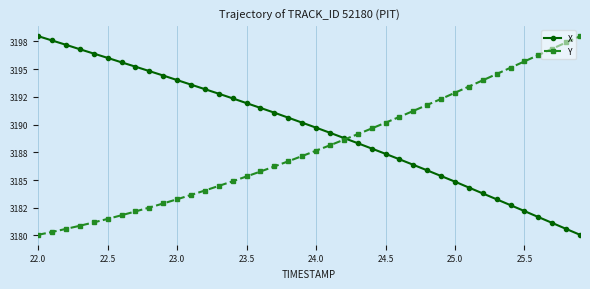

Reading left to right, extract all data points from this chart.

X: 3198.0	3197.6	3197.2	3196.8	3196.4	3196.0	3195.6	3195.2	3194.8	3194.4	3194.0	3193.6	3193.2	3192.8	3192.4	3191.9	3191.5	3191.1	3190.6	3190.2	3189.7	3189.3	3188.8	3188.3	3187.8	3187.4	3186.9	3186.4	3185.9	3185.4	3184.8	3184.3	3183.8	3183.3	3182.7	3182.2	3181.7	3181.1	3180.6	3180.1
Y: 3180.1	3180.3	3180.6	3180.9	3181.2	3181.5	3181.8	3182.2	3182.5	3182.9	3183.3	3183.7	3184.1	3184.5	3184.9	3185.3	3185.8	3186.2	3186.7	3187.2	3187.6	3188.1	3188.6	3189.1	3189.6	3190.2	3190.7	3191.2	3191.8	3192.3	3192.9	3193.4	3194.0	3194.6	3195.1	3195.7	3196.3	3196.8	3197.4	3198.0